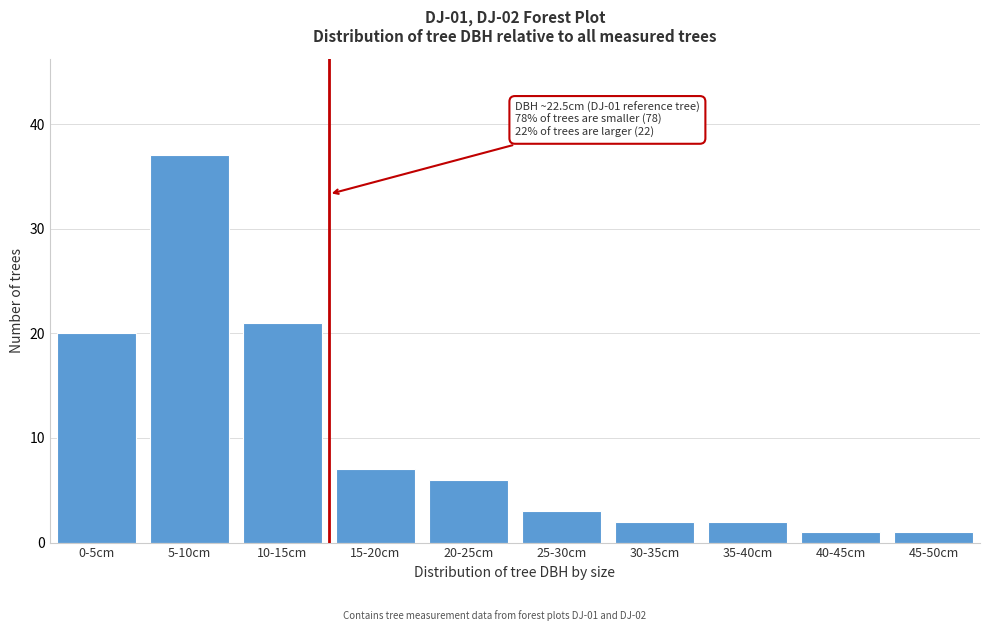

Reading right to left, transcribe all the data shown in this chart.

1	1	2	2	3	6	7	21	37	20